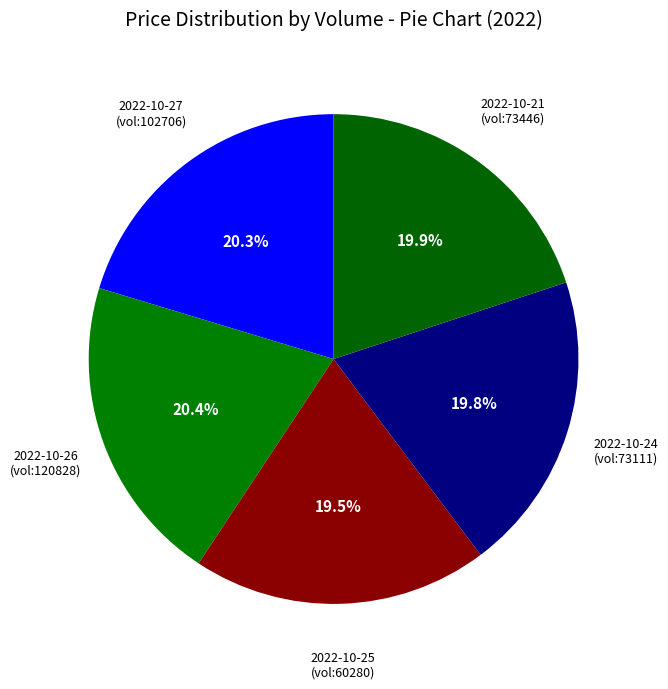

Count the number of slices in the pie.

5